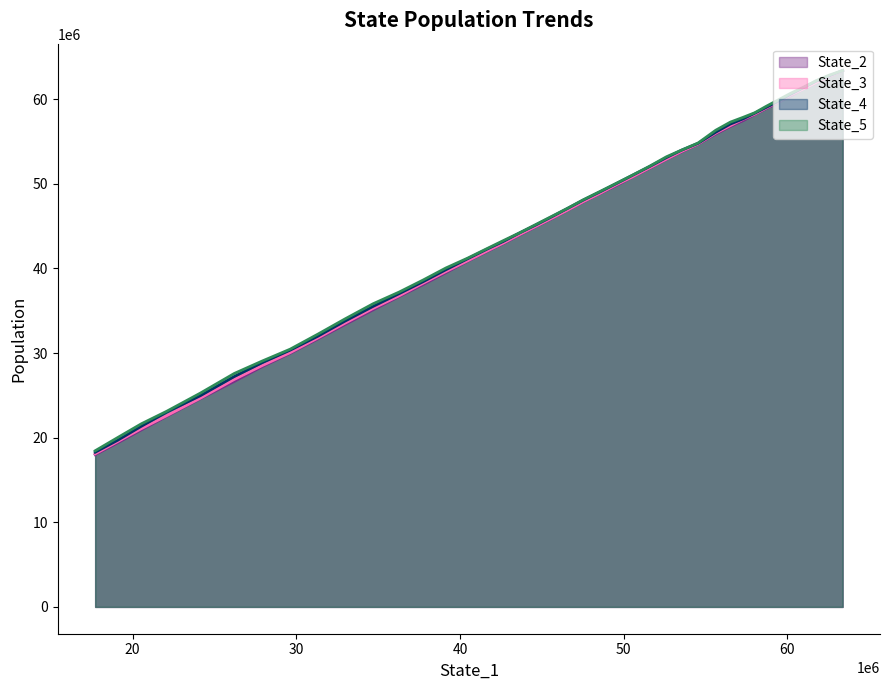

What is the average value of the State_2 series?

44472013.8